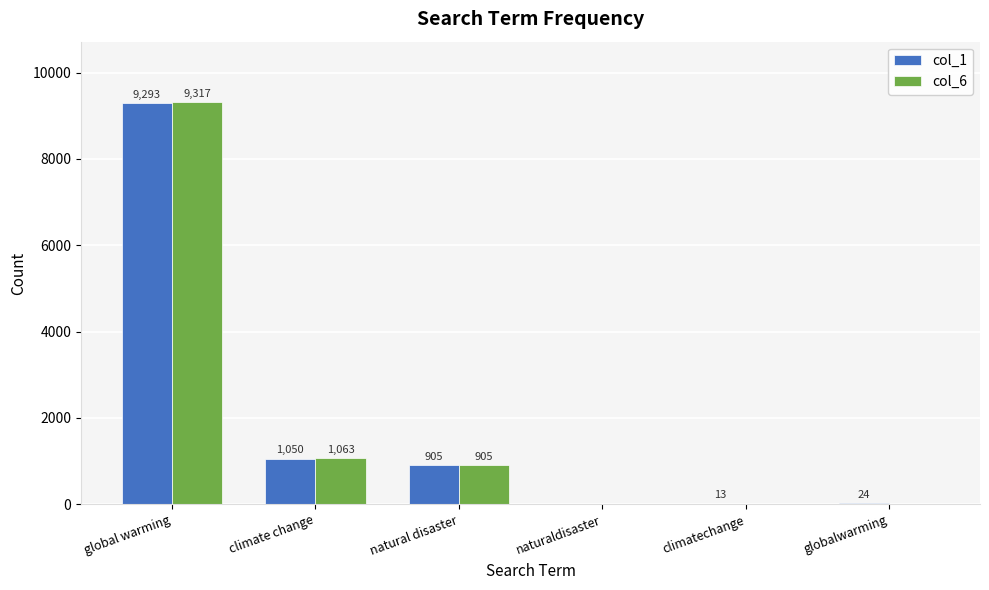

How many values in col_6 are above zero?

3